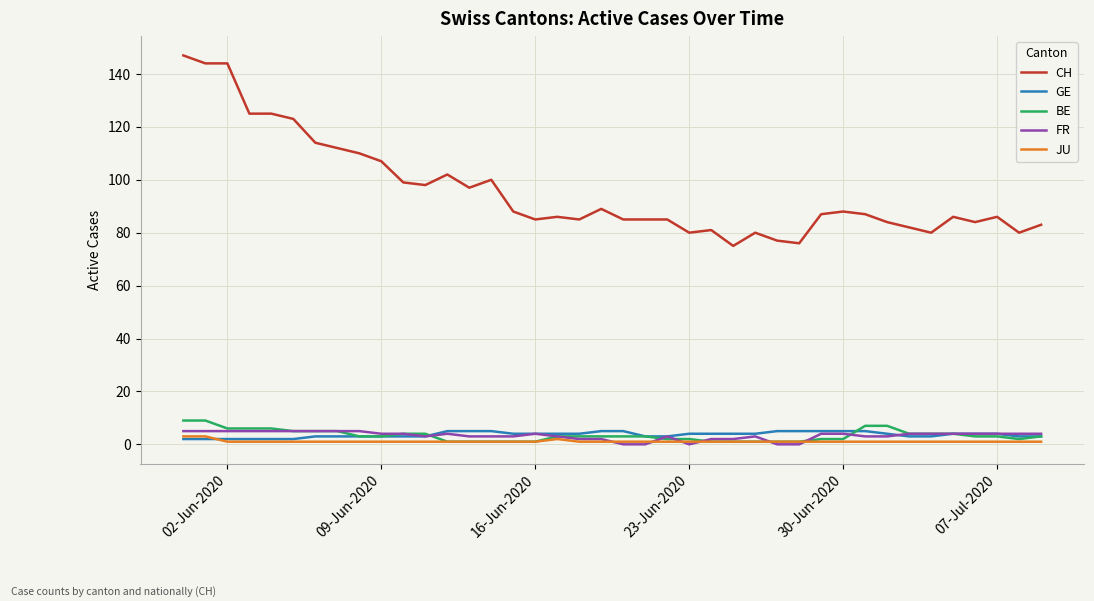

Which series has the largest total across all categories?

CH